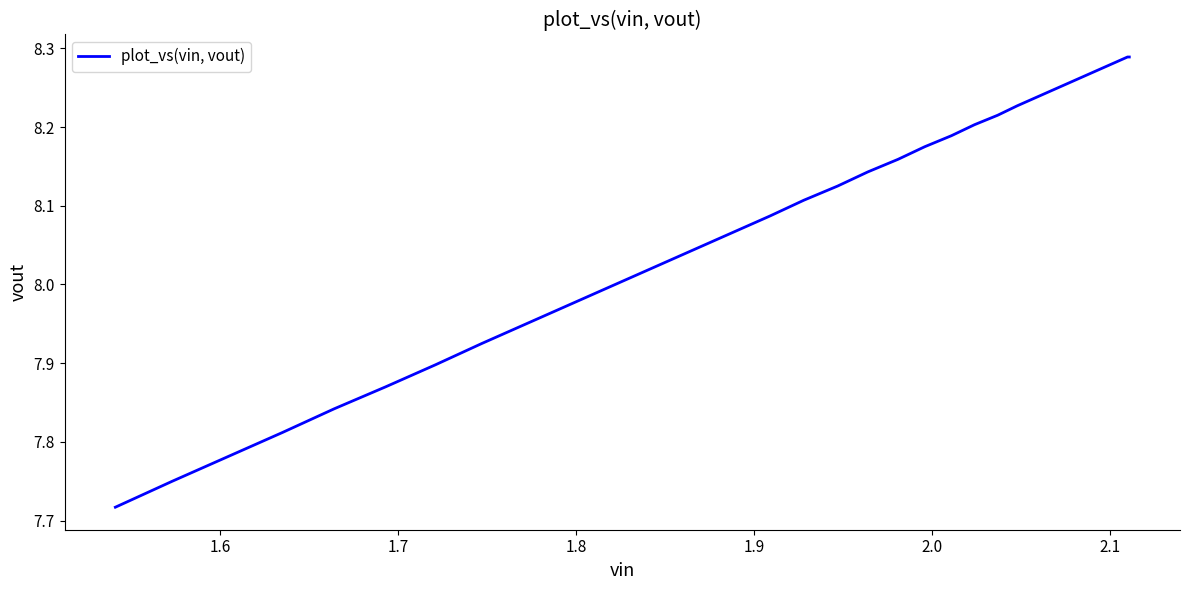

What is the minimum value shown in the chart?

7.7